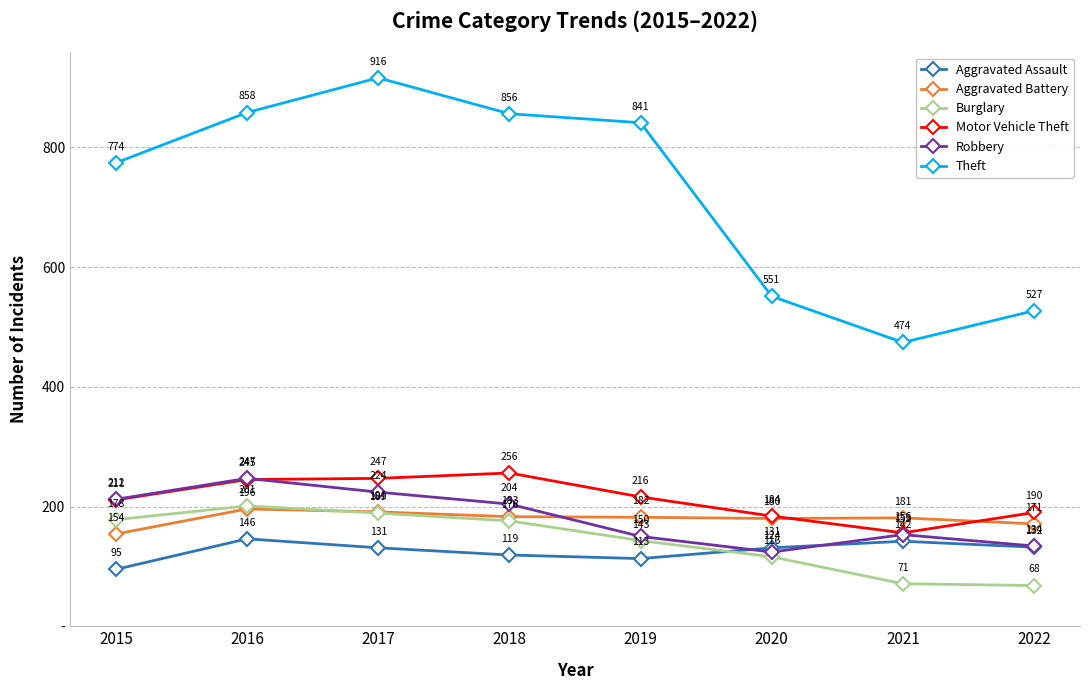

In Theft, how many points are lower than both neighbors (excluding endpoints)?

1